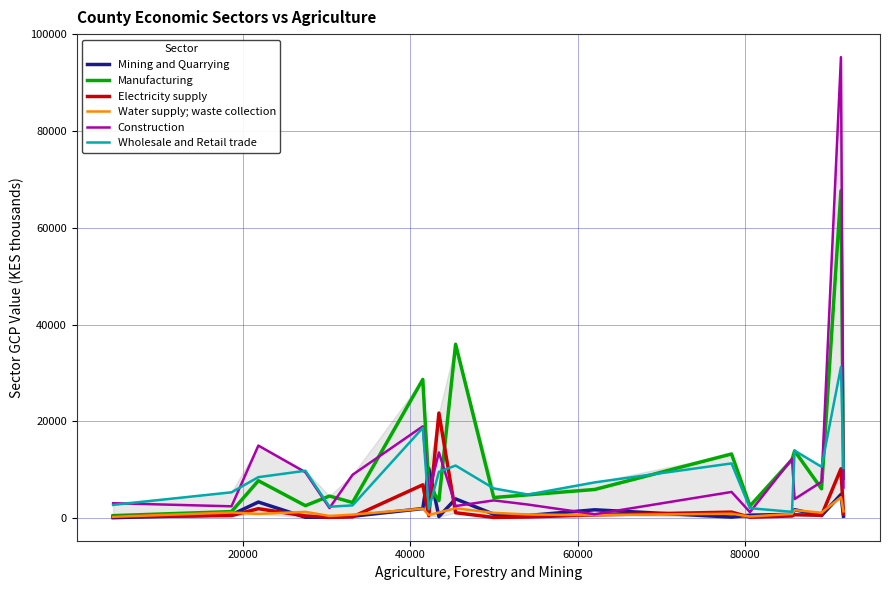

True or false: Manufacturing has a value of 5230 at 13.

False